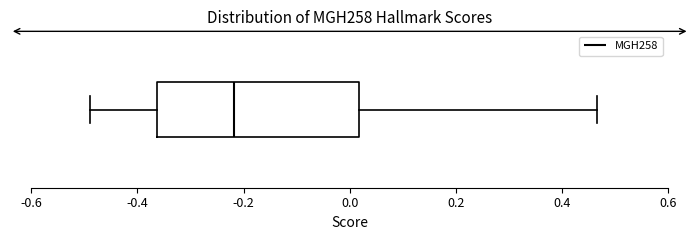

Where is the right edge of the box on the x-axis? The values are not printed on the chart, so give them approximately, as read against the axis.

0.02